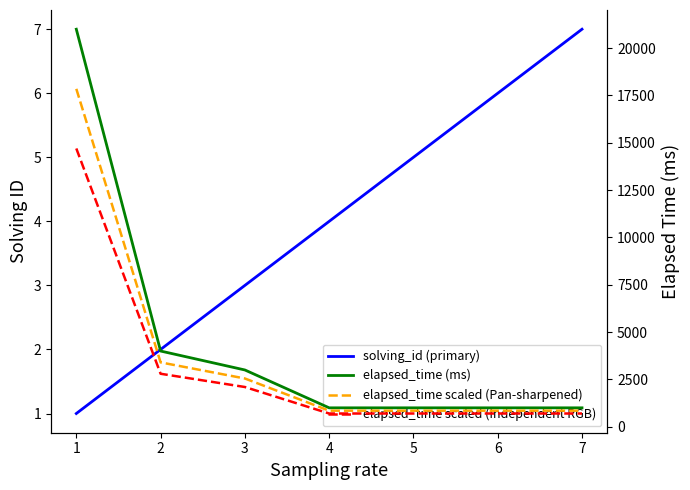

What is the sum of all solving_id (primary) values?

28.0